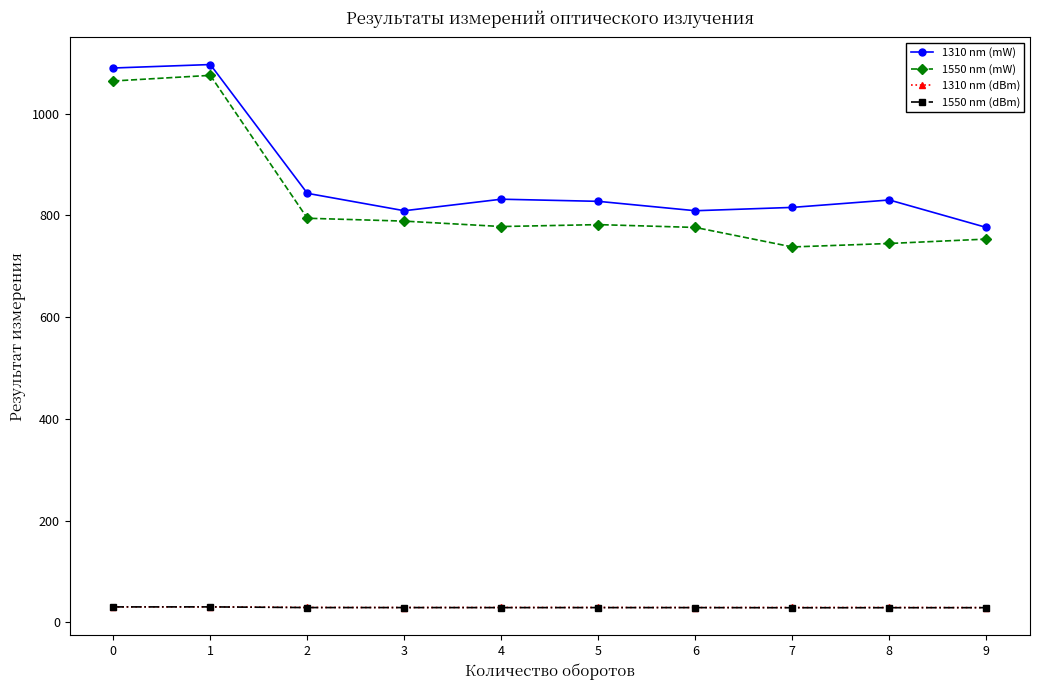

At how many categories does at least one series exceed 518?

10